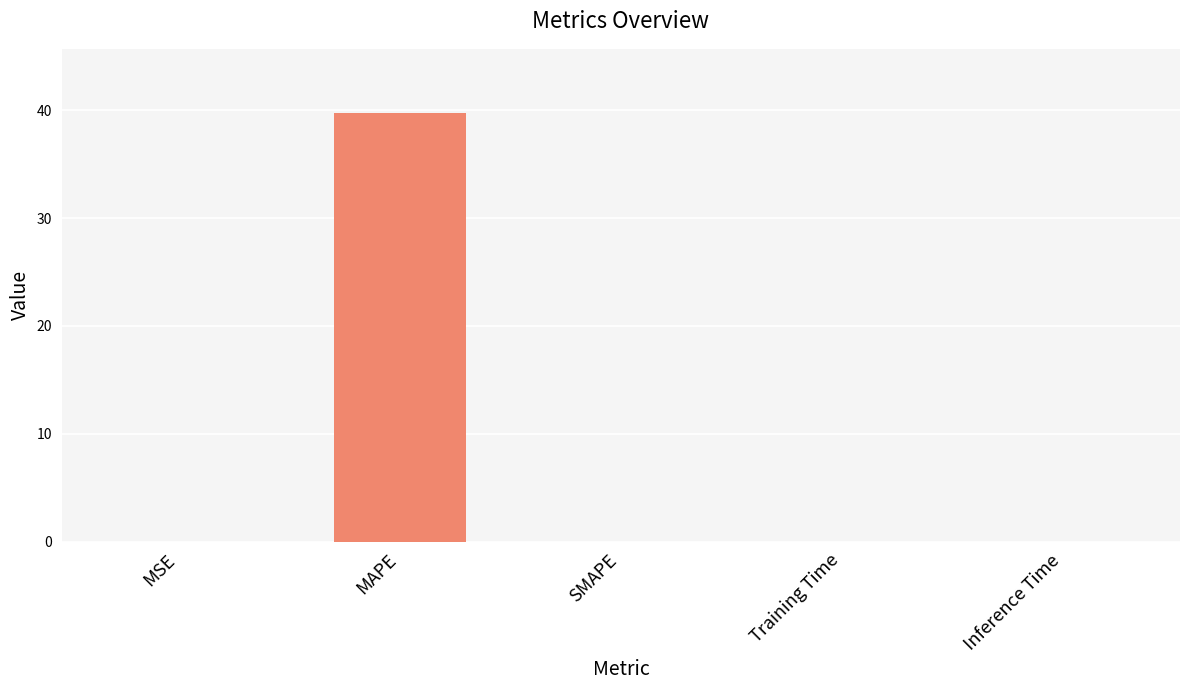

What is the sum of all values?

39.7